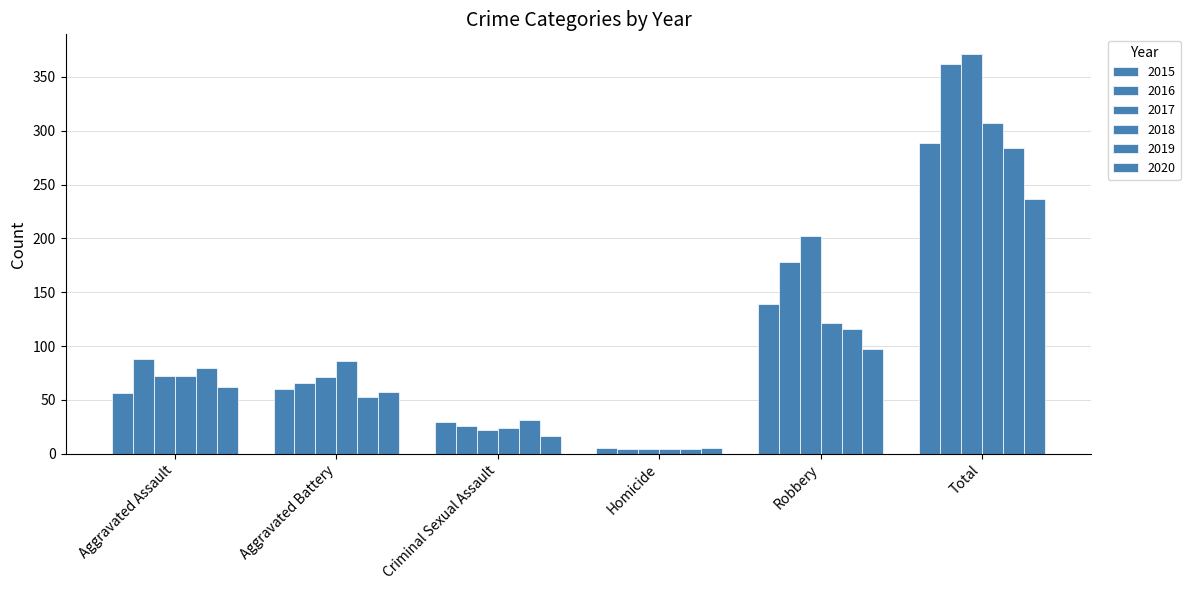

Are the bars grouped side by side (vs. stacked)?

Yes